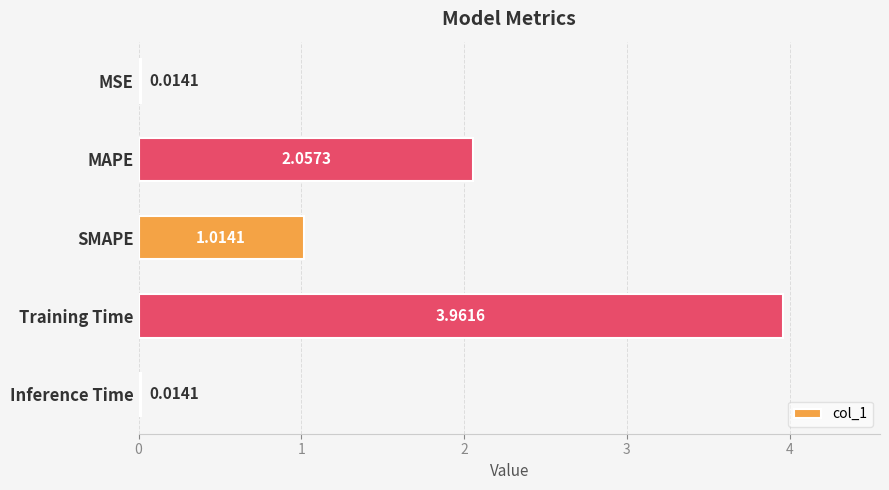

How many data points are less than 1?

2